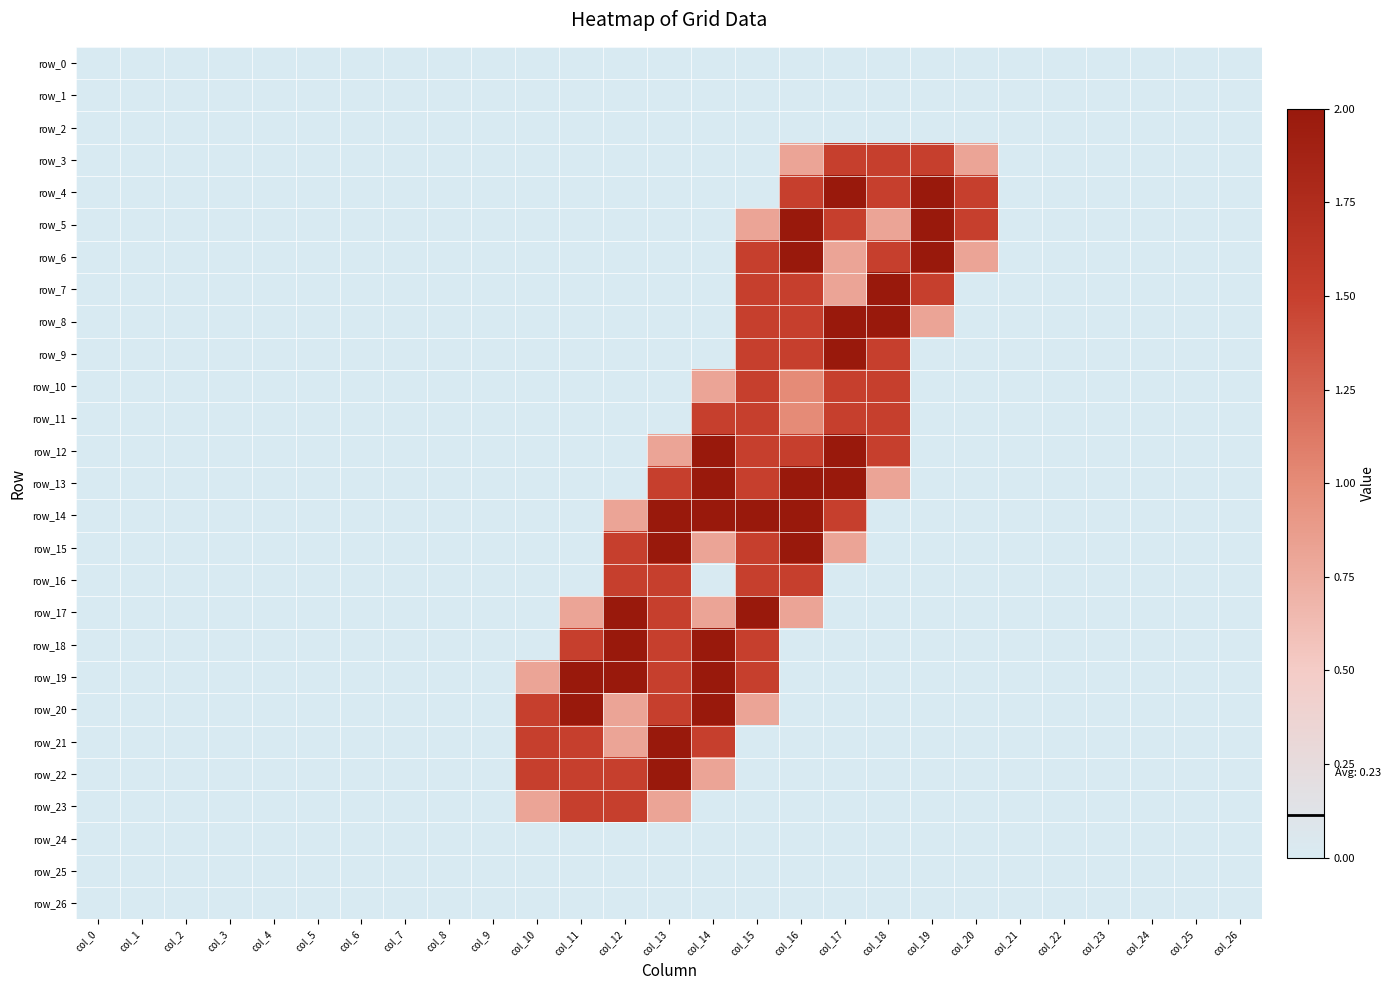

Is the value of row_0 at col_18 greater than the value of row_7 at col_14?

No